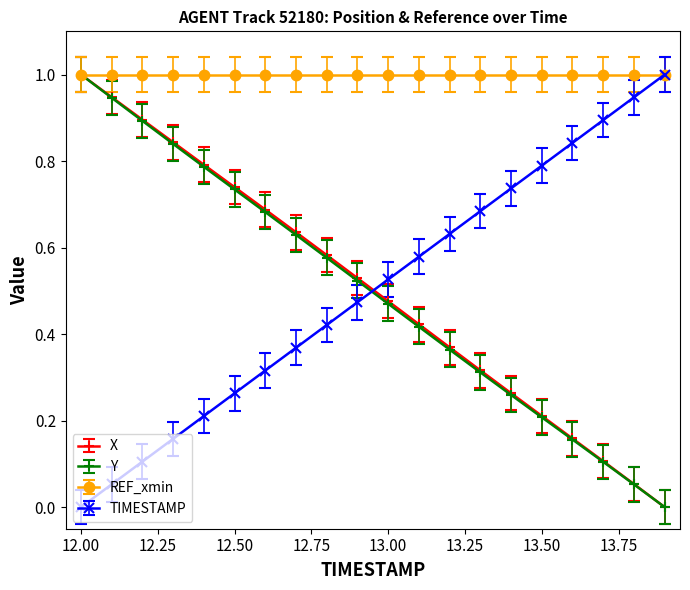

True or false: X has more than 0 points higher than both neighbors.

False